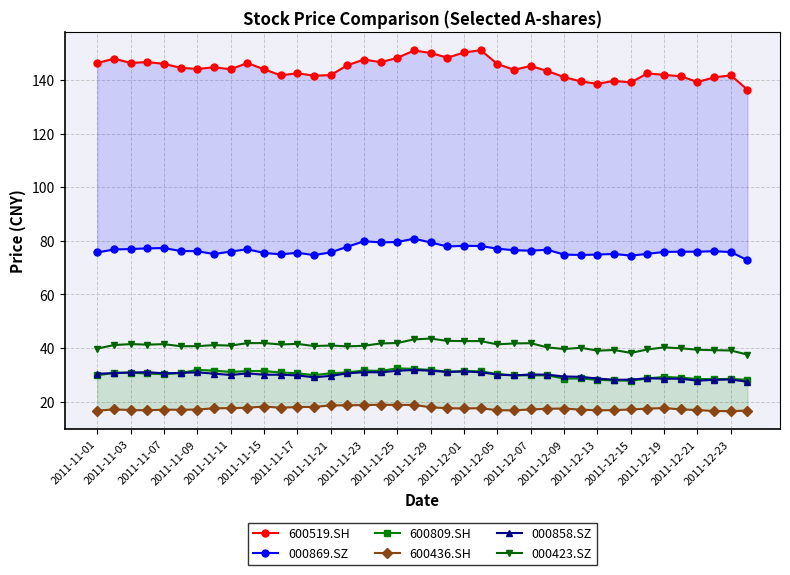

True or false: 000858.SZ has a value of 30.0 at 2011-11-11.

True